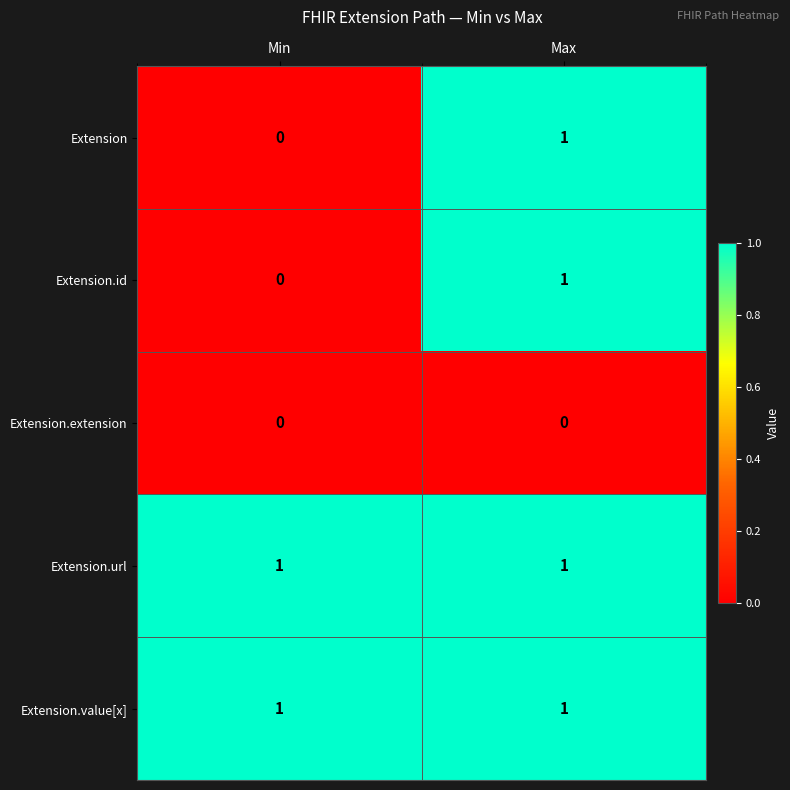

At how many categories does at least one series exceed 0?

2